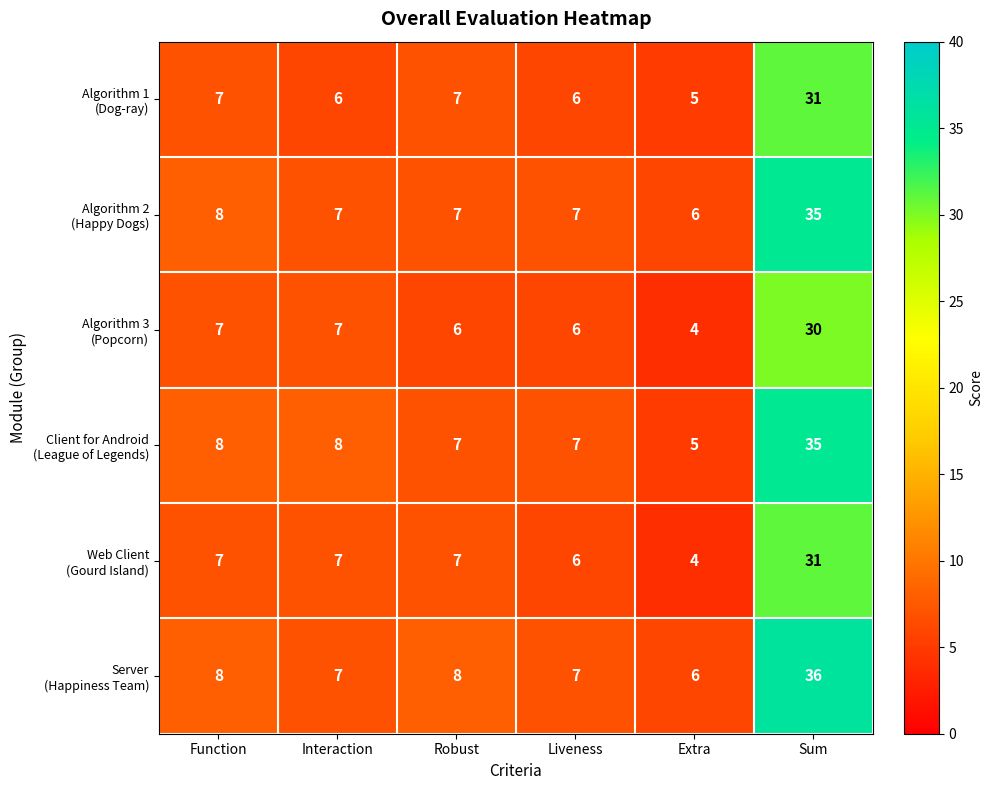

At how many categories does at least one series exceed 27?

1